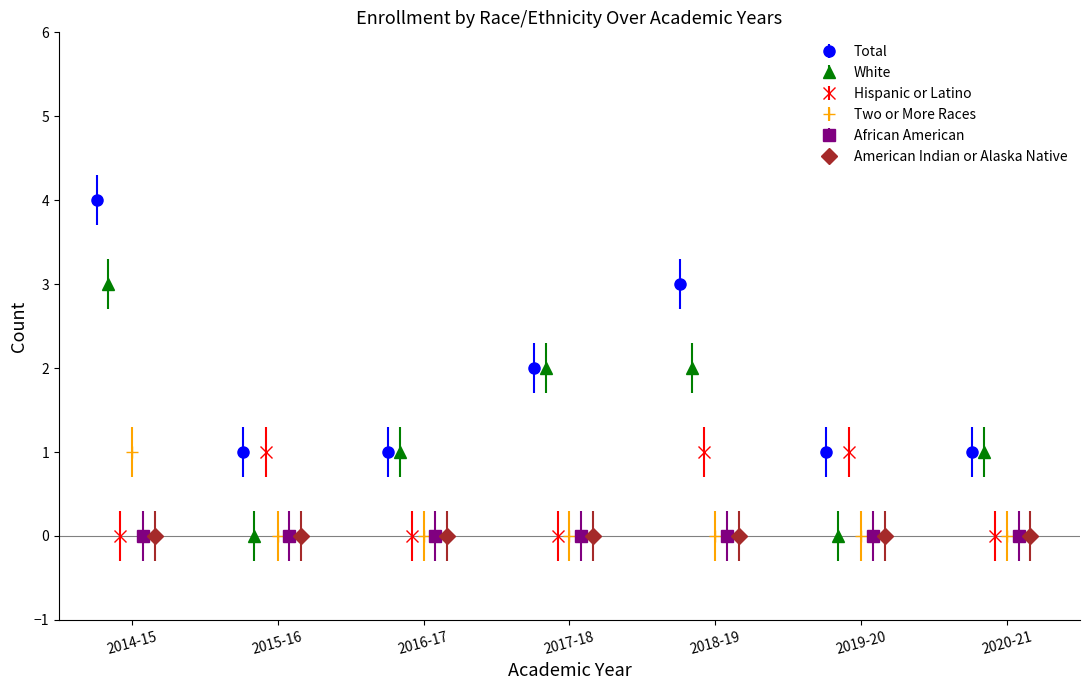

Is this an area chart (filled region under the line)?

No